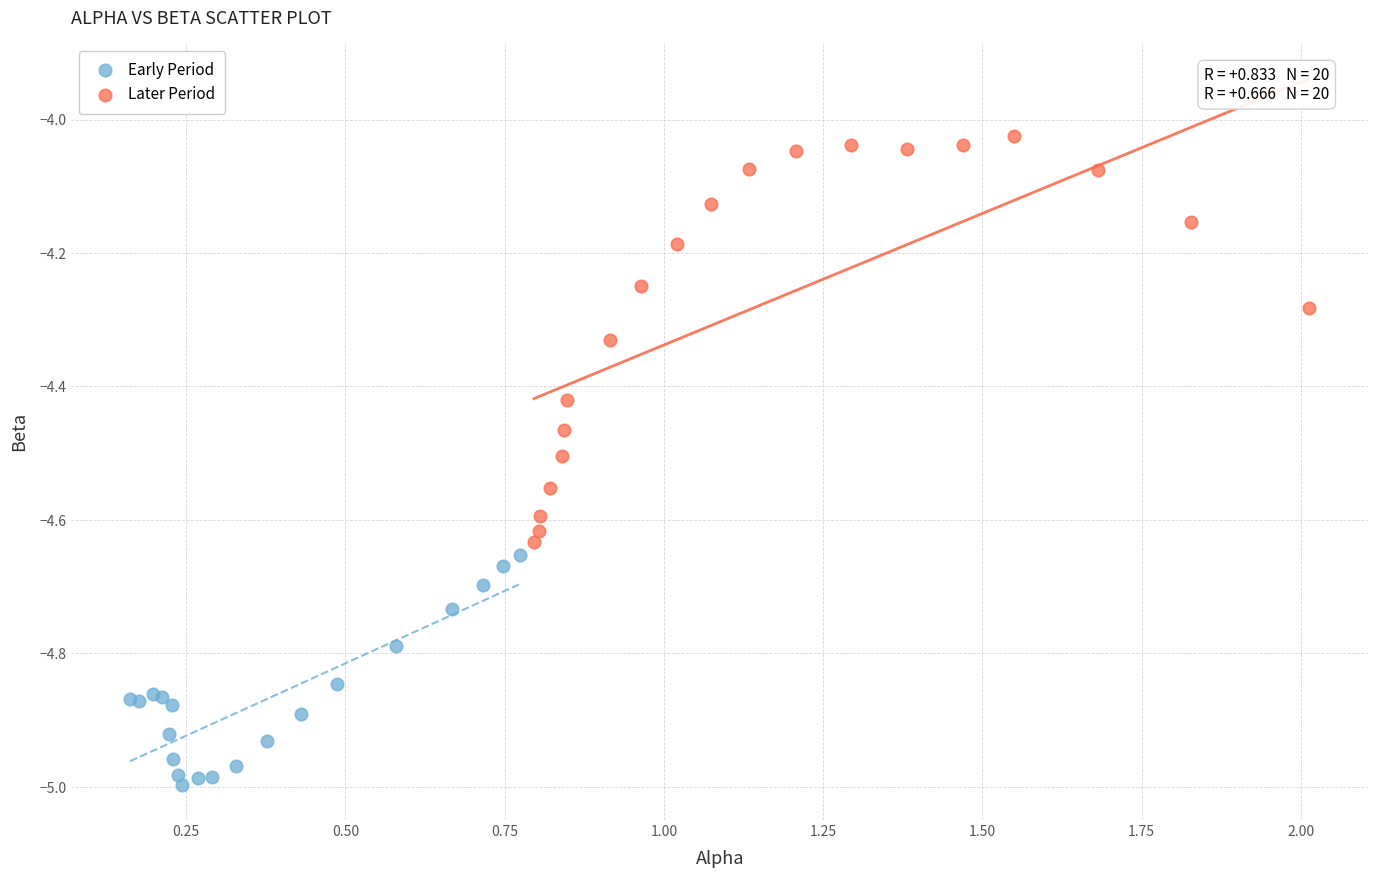

Which series reaches the minimum Y coordinate?

Early Period